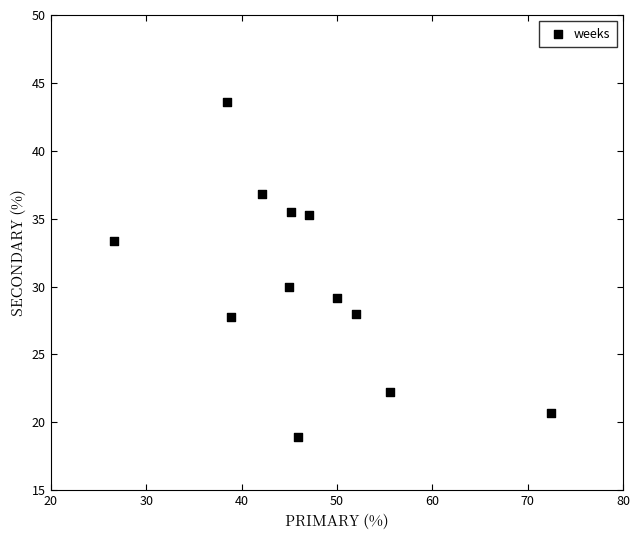

What is the average X value?

46.6